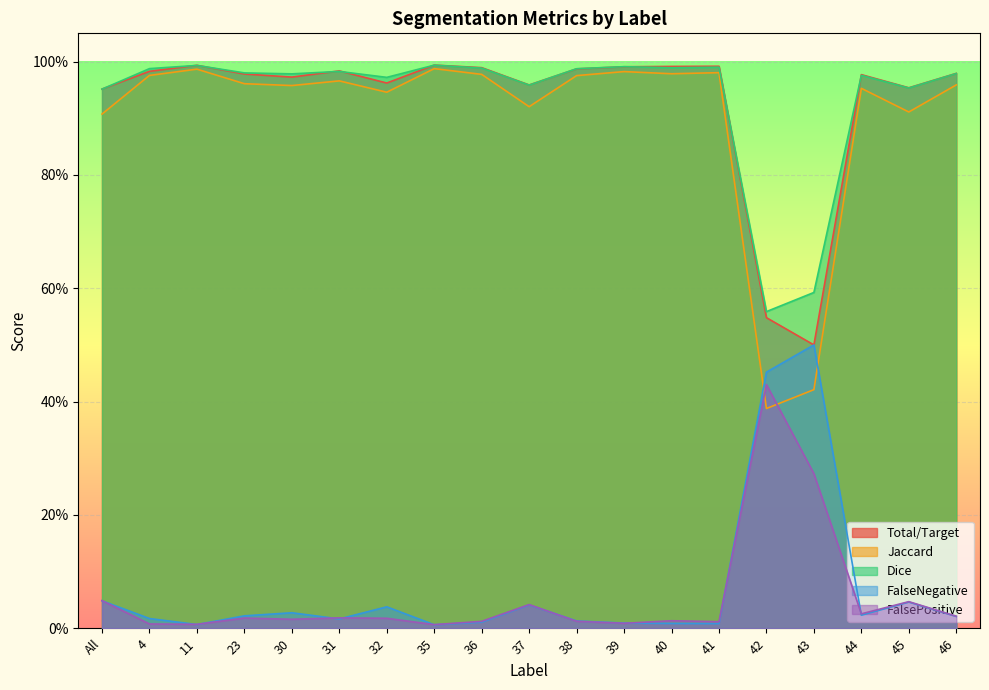

What is the label of the 11th point from the right?

36